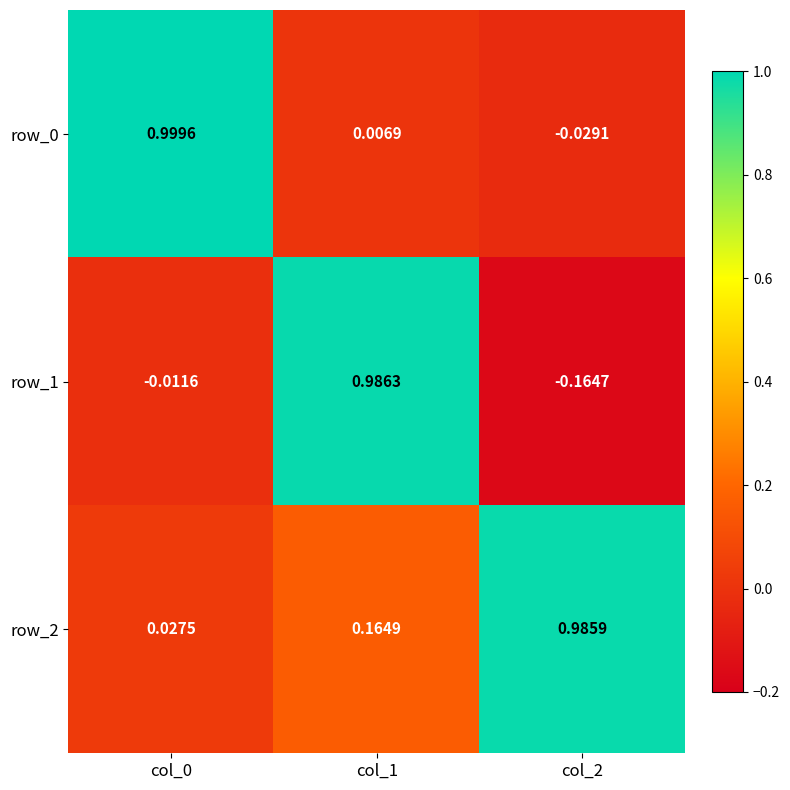

Is the value of row_1 at col_2 greater than the value of row_0 at col_0?

No